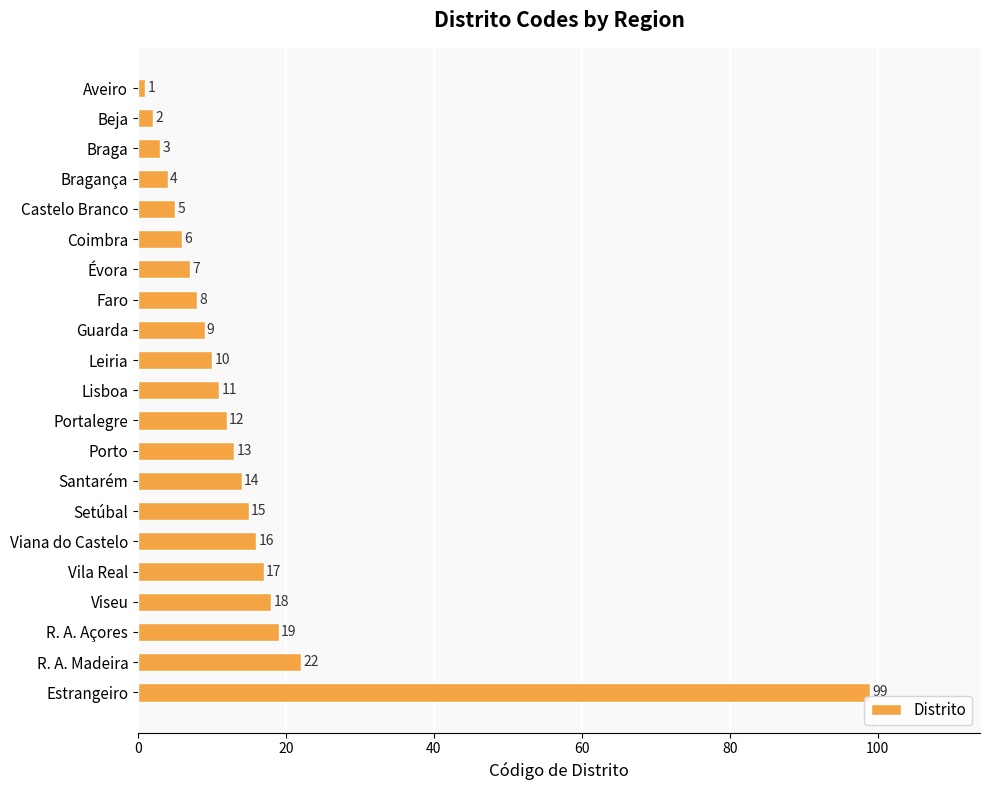

What is the change in value from Leiria to Portalegre?

+2